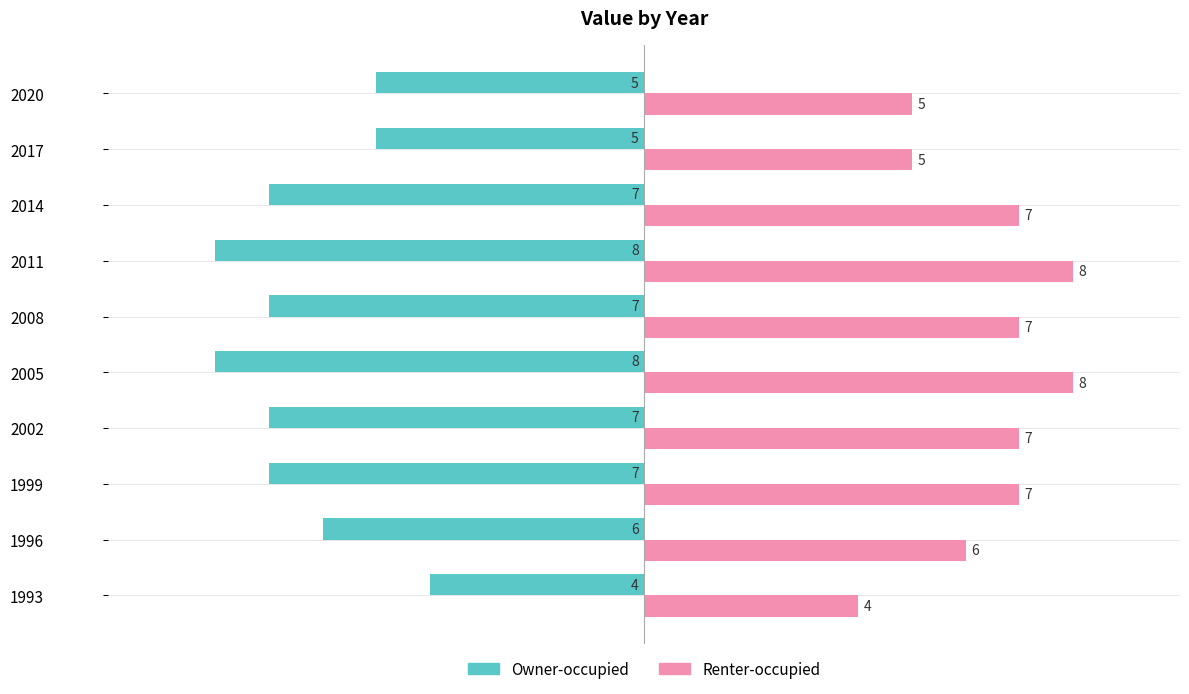

Is it true that Renter-occupied equals 10 at 2014?

False